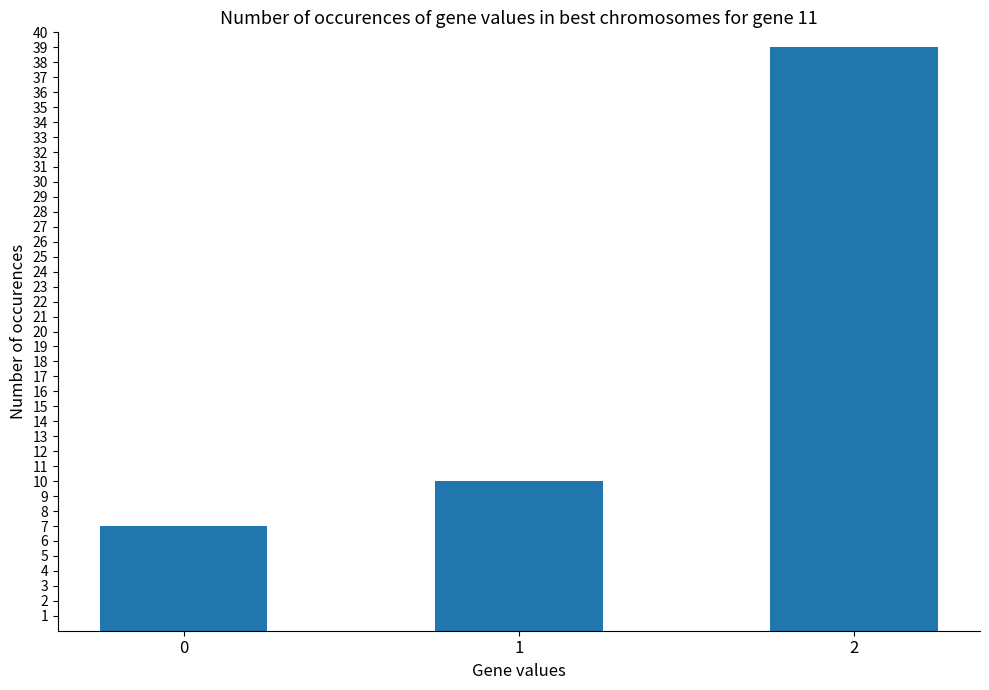

What is the value of the 1st bar from the left?

7